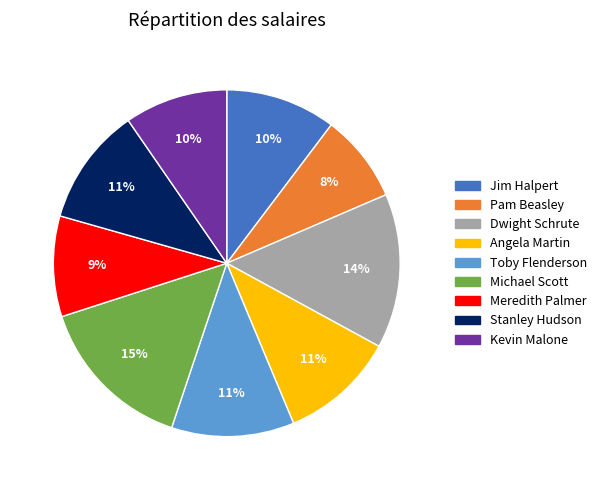

Is the sum of Jim Halpert and Meredith Palmer greater than half?

No